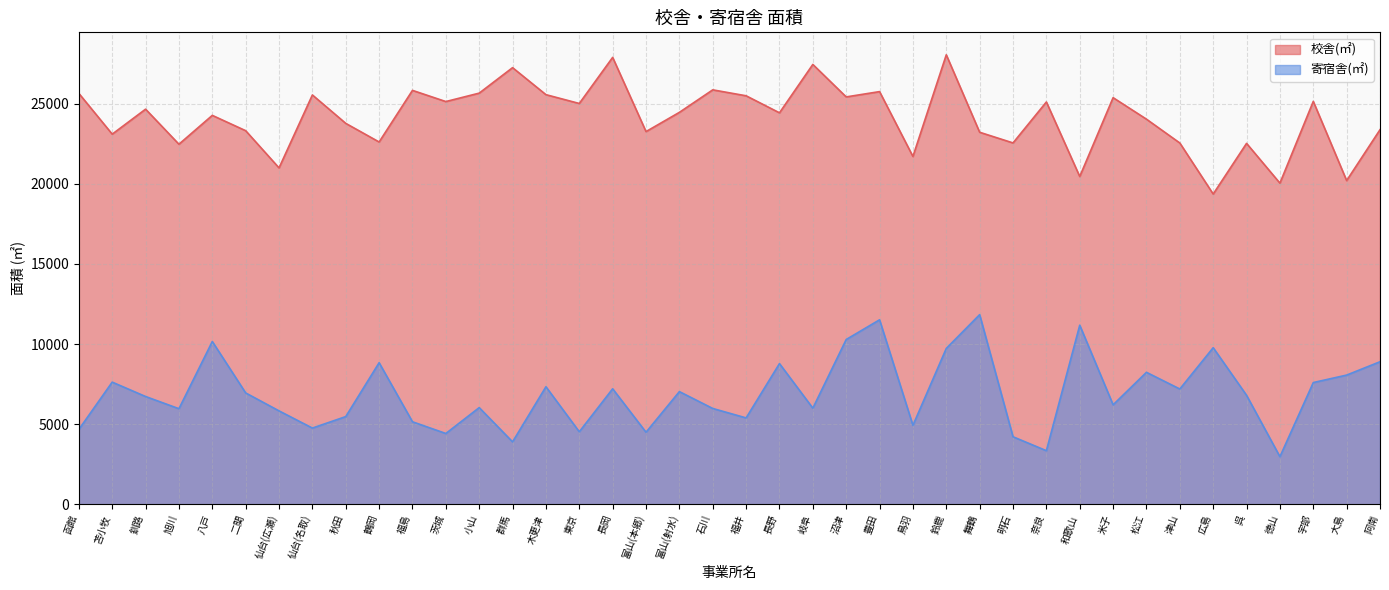

What is the difference between the second highest and second lowest values in the 校舎(㎡) series?

7848